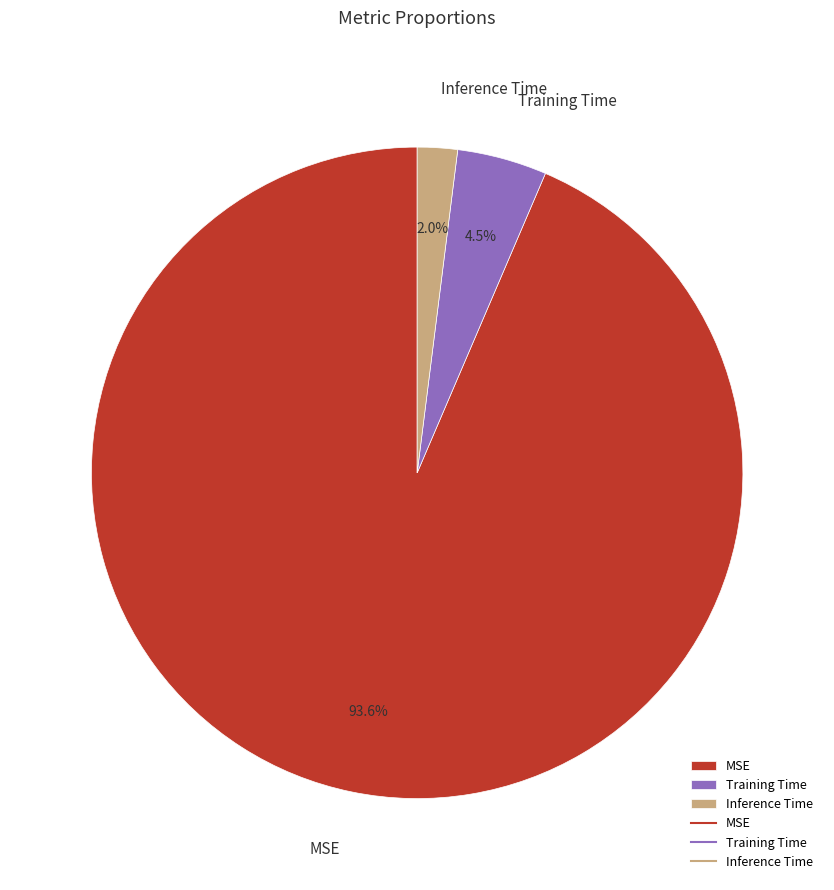

How many slices are in this pie chart?

3